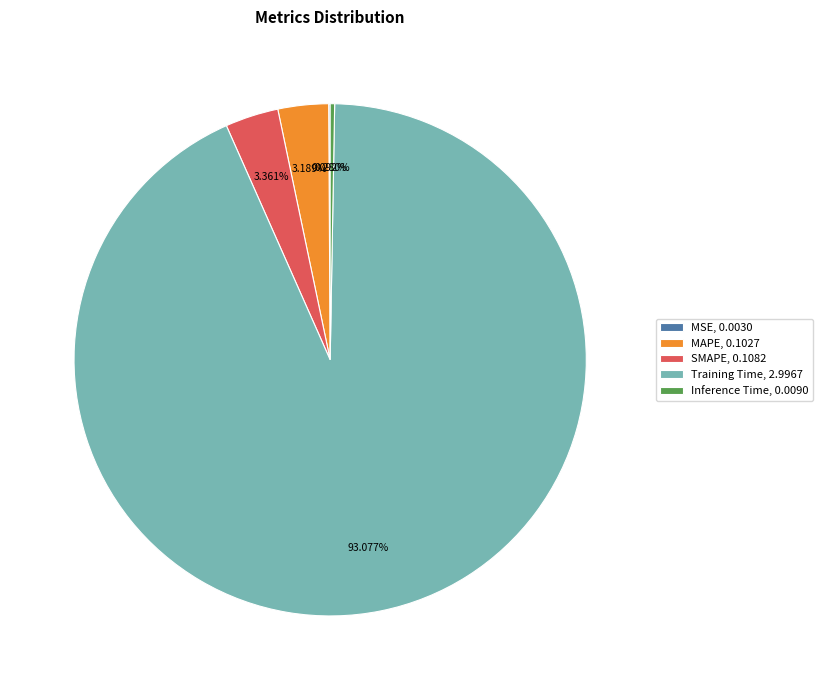

To the nearest percent, what is the combined percentage of Training Time and MAPE?

96%